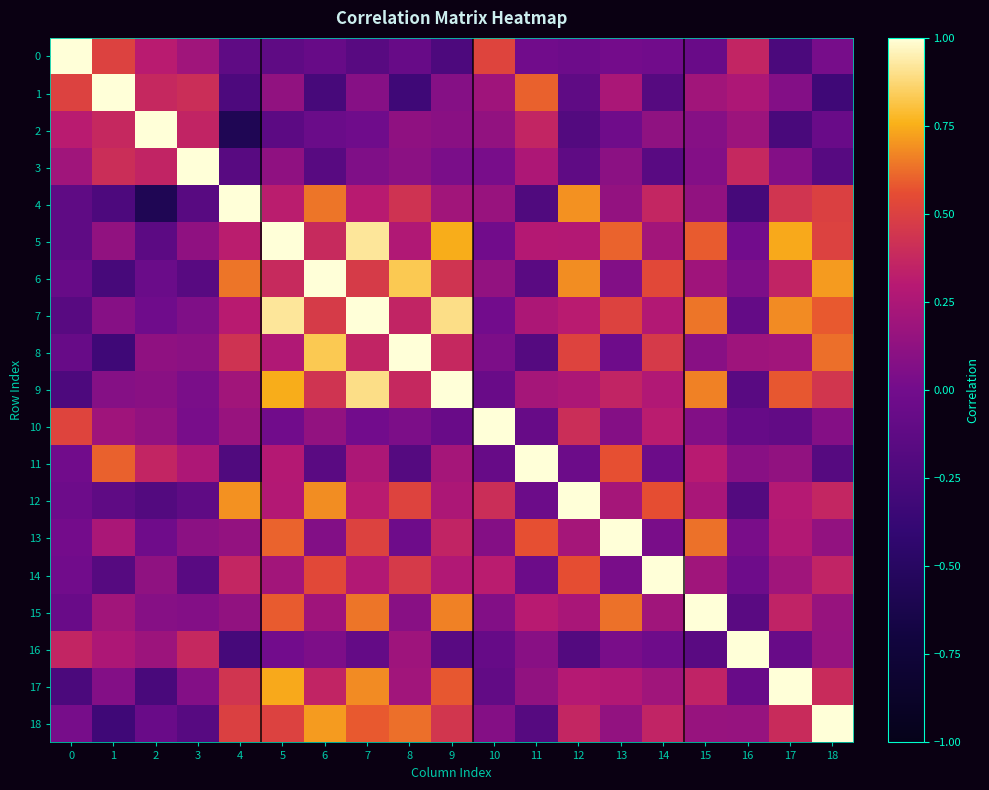

What is the total value across all series at 18?

5.3